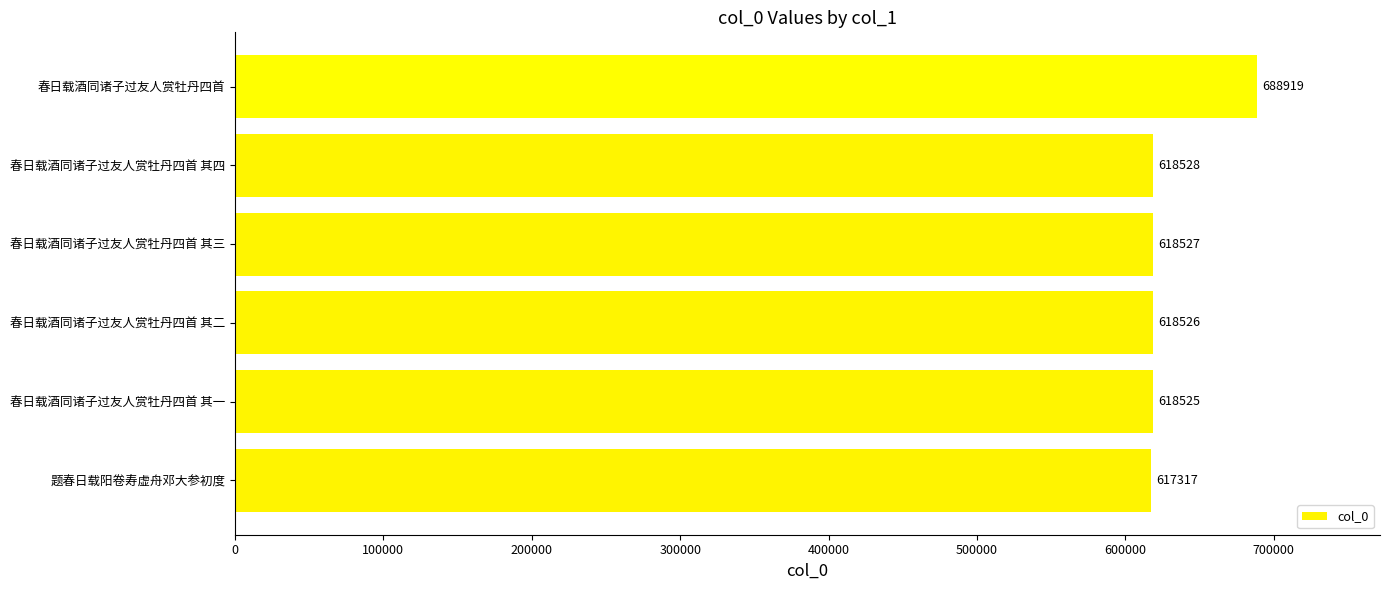

What is the approximate value at 春日载酒同诸子过友人赏牡丹四首?

688919